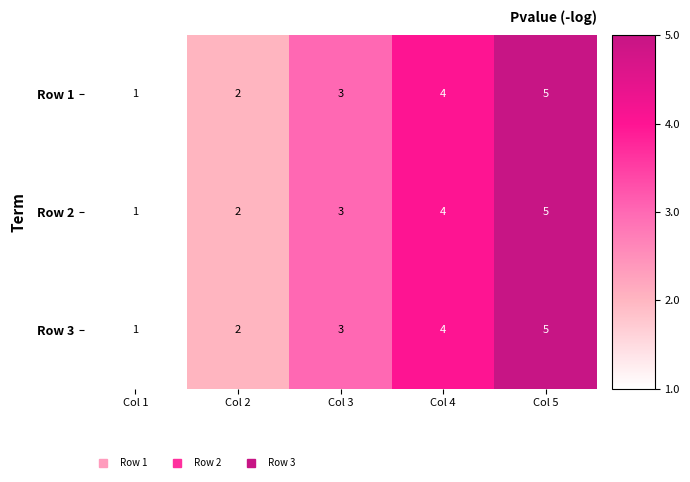

What is the maximum value shown in the chart?

5